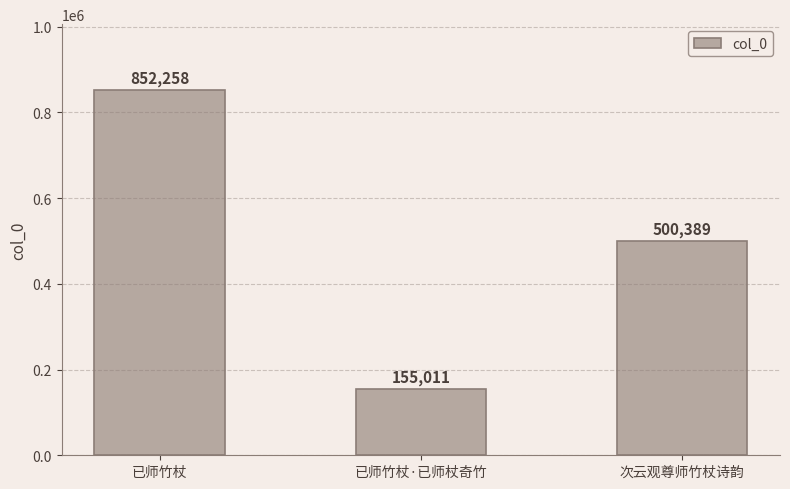

What value does the data have at 已师竹杖, to the nearest 50?

852250